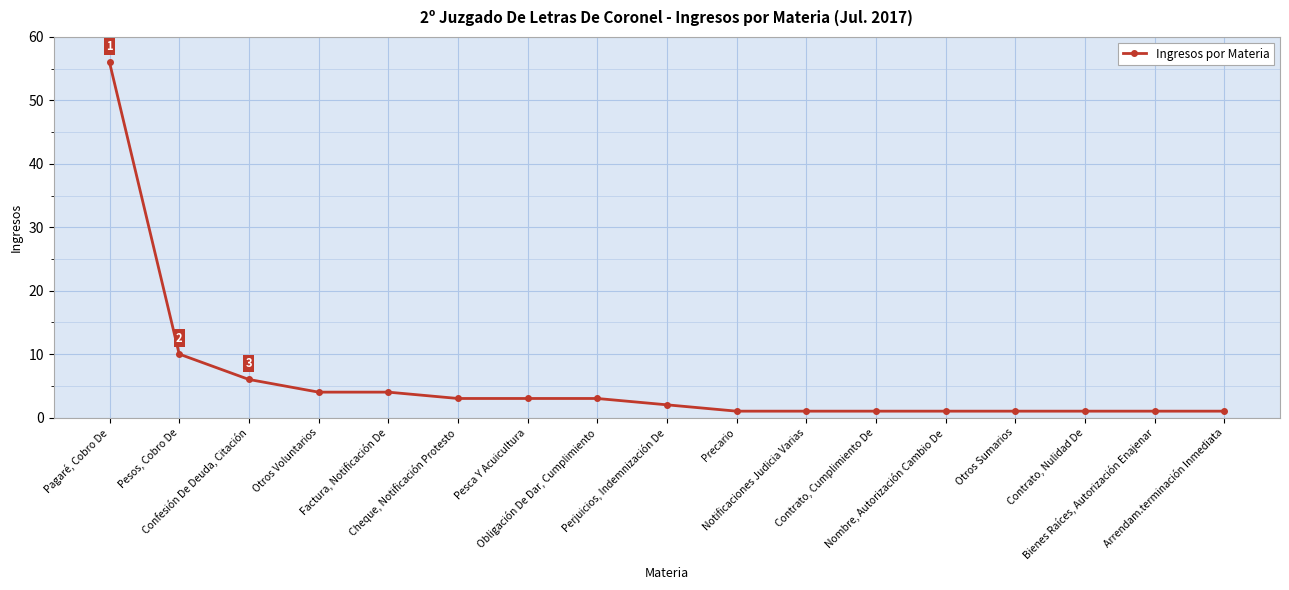

Reading left to right, list all the values displayed in this chart.

56	10	6	4	4	3	3	3	2	1	1	1	1	1	1	1	1